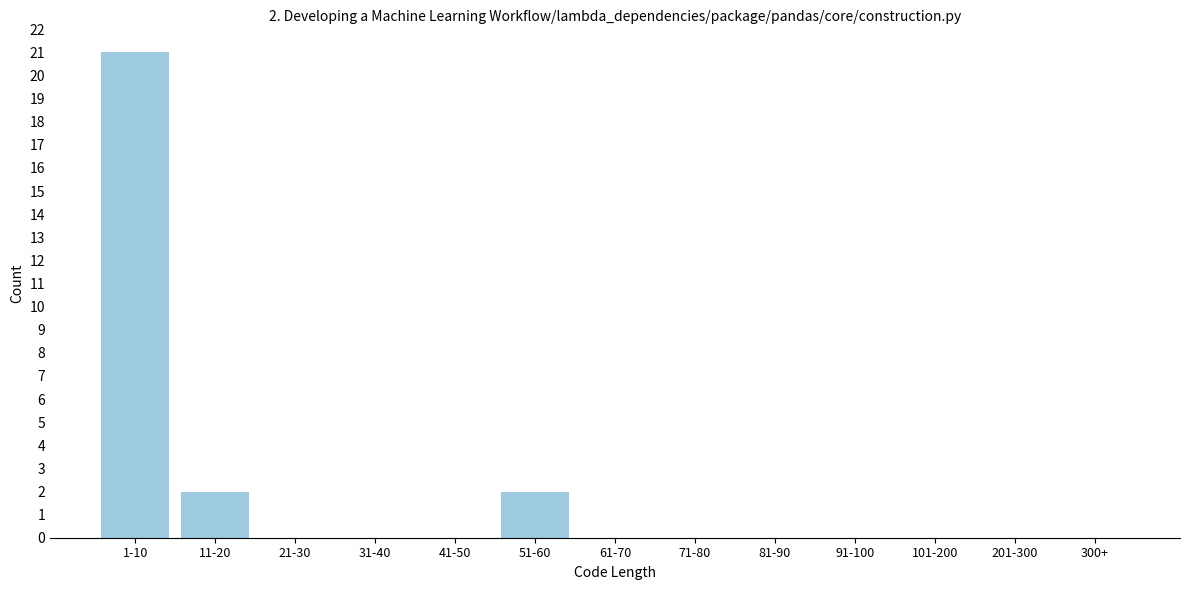

Reading right to left, transcribe all the data shown in this chart.

300+=0	201-300=0	101-200=0	91-100=0	81-90=0	71-80=0	61-70=0	51-60=2	41-50=0	31-40=0	21-30=0	11-20=2	1-10=21